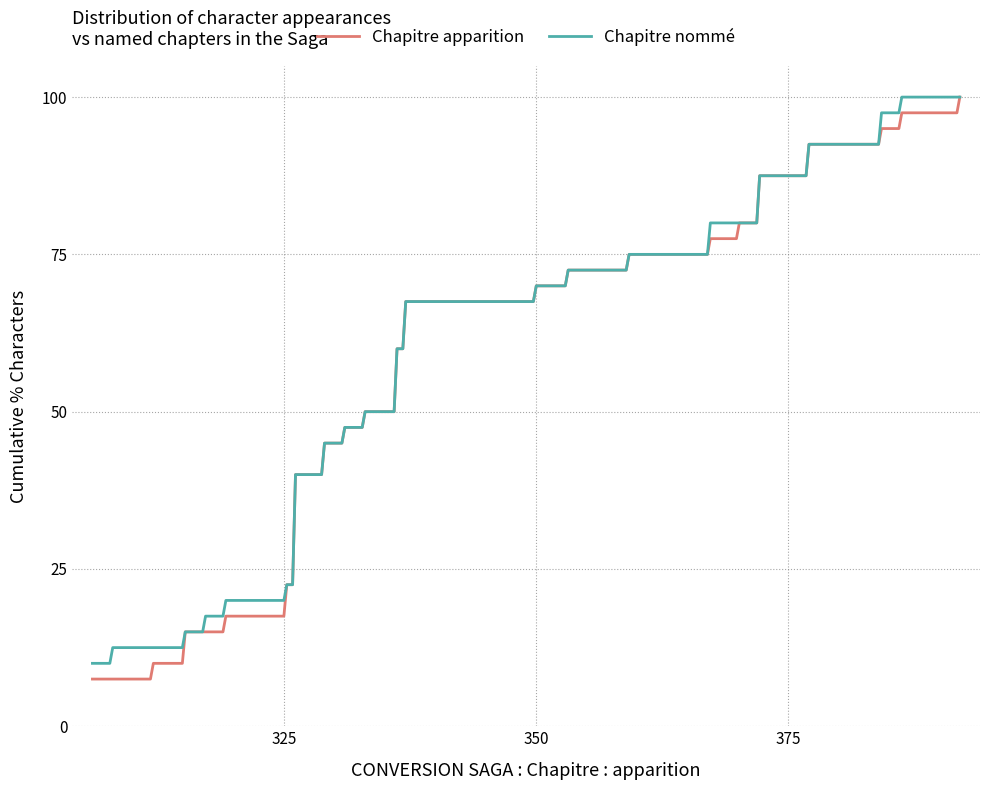

How many series are shown in this chart?

2